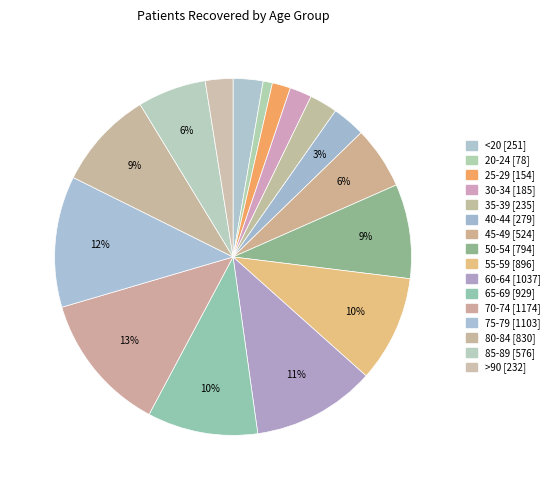

Do <20 and 65-69 together represent more than half of the pie?

No